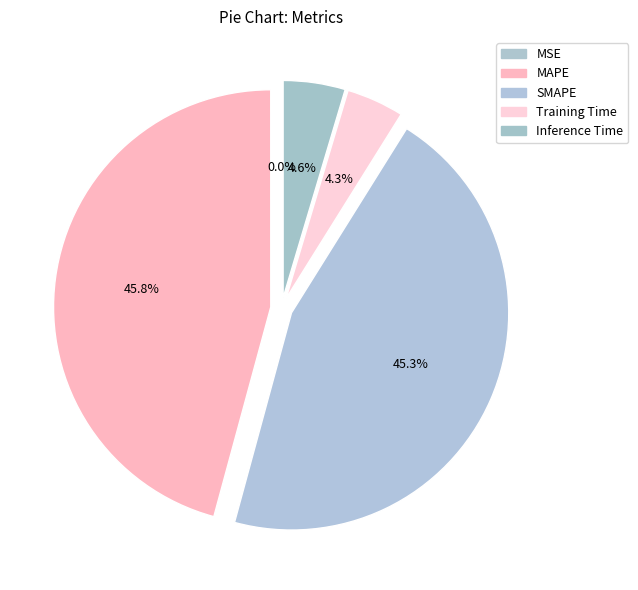

The MSE slice represents 7% of the pie. True or false?

False